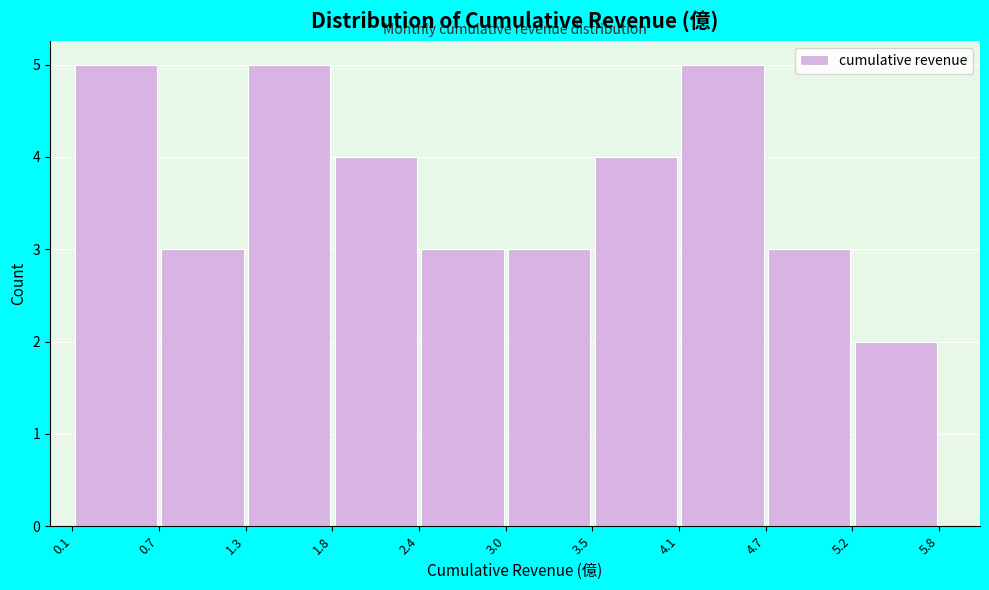

Reading left to right, list every bar in this chart as the range it spans on the x-axis followed by its height. The values are not printed on the chart, so give them approximately, as read against the axis.

0.1 to 0.7: 5
0.7 to 1.3: 3
1.3 to 1.8: 5
1.8 to 2.4: 4
2.4 to 3.0: 3
3.0 to 3.5: 3
3.5 to 4.1: 4
4.1 to 4.7: 5
4.7 to 5.2: 3
5.2 to 5.8: 2